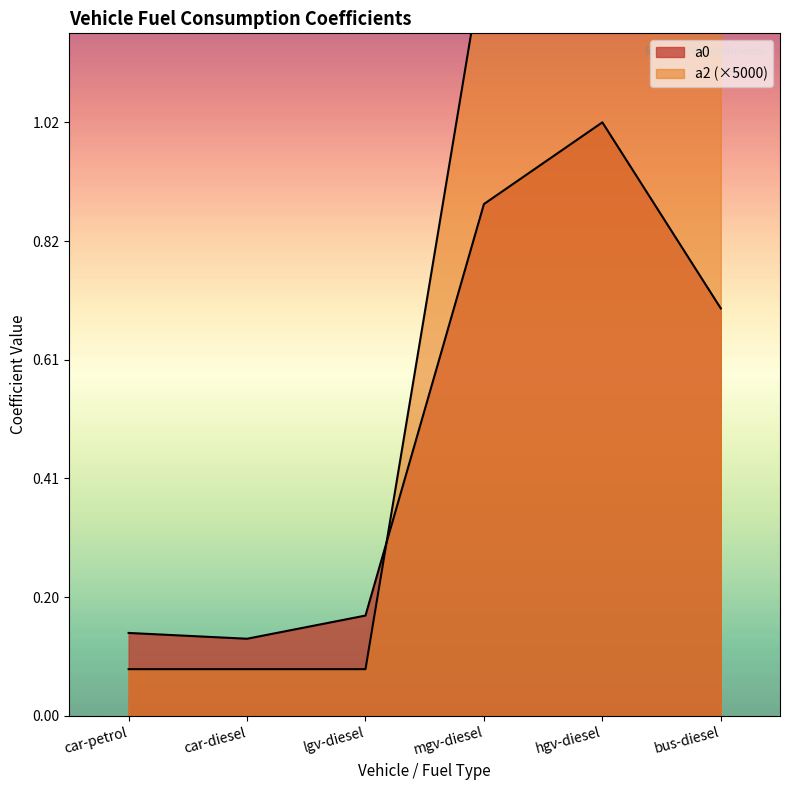

Reading left to right, what are all the values shown in this chart?

a0: car-petrol=0.1	car-diesel=0.1	lgv-diesel=0.2	mgv-diesel=0.9	hgv-diesel=1.0	bus-diesel=0.7
a2: car-petrol=0.1	car-diesel=0.1	lgv-diesel=0.1	mgv-diesel=1.3	hgv-diesel=1.3	bus-diesel=1.3